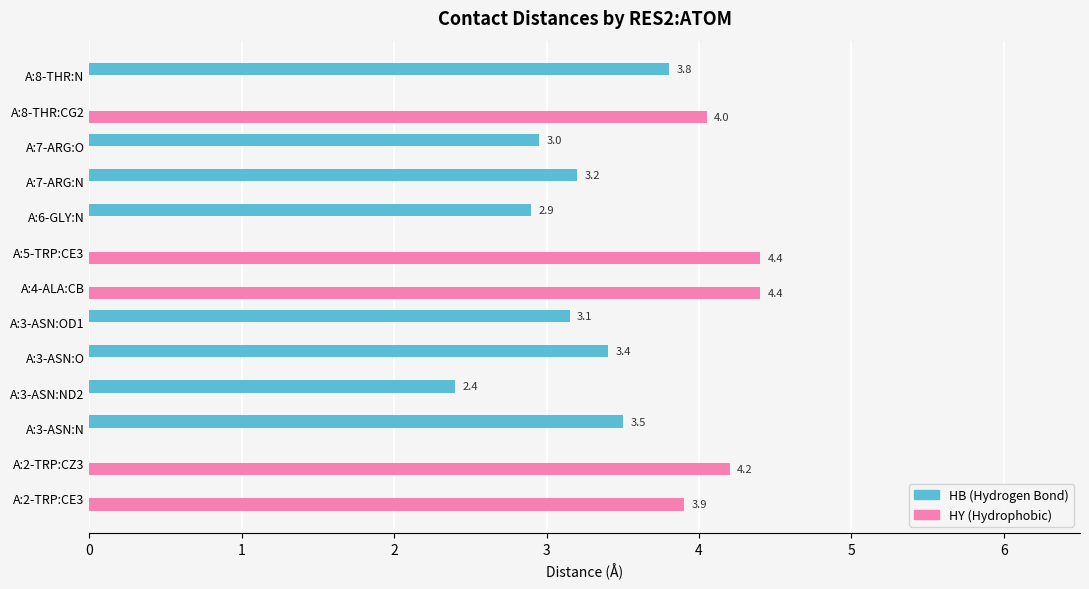

What is the total value across all series at A:5-TRP:CE3?

4.4